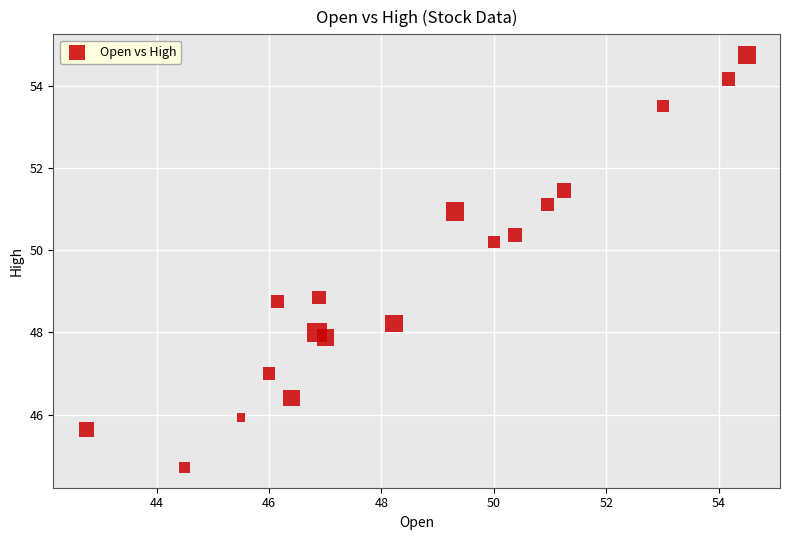

What is the range of Y values (max minus min)?

10.0